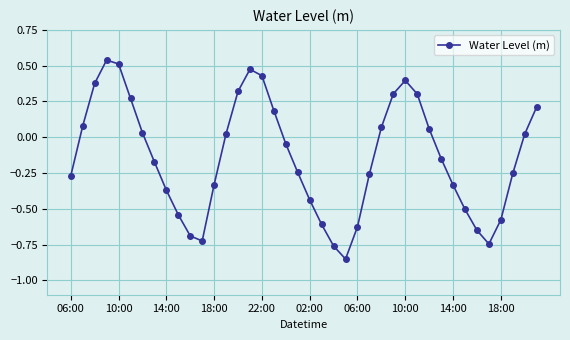

How many interior local valleys (lower than both neighbors) does the data have?

3